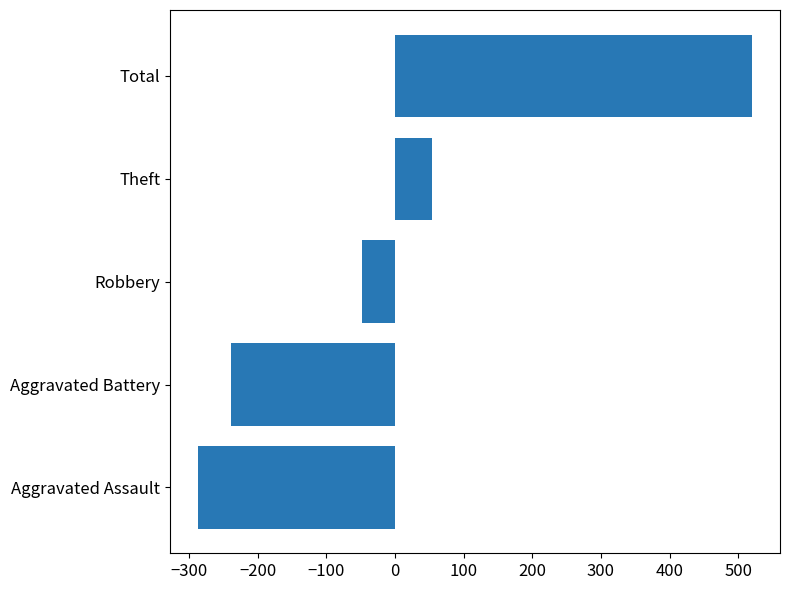

Reading top to bottom, what are all the values shown in this chart?

520.4	54.4	-48.6	-238.6	-287.6